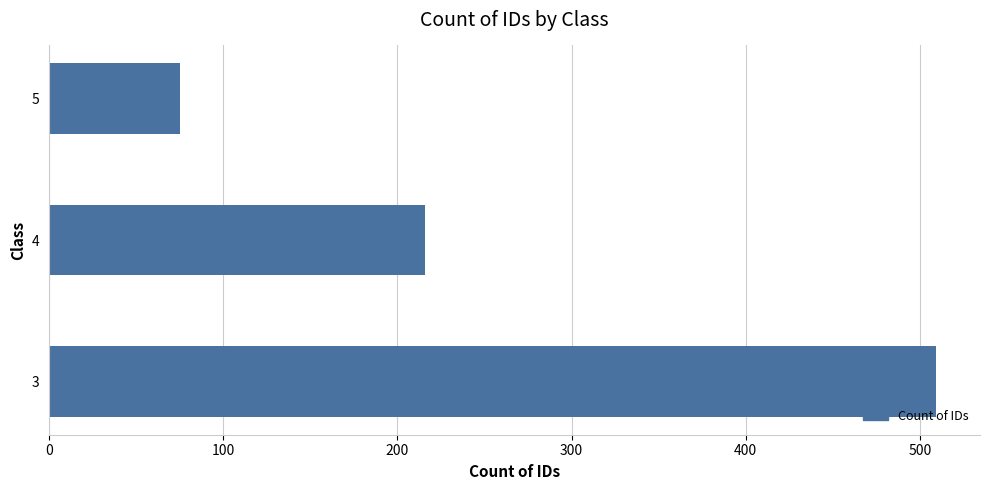

Reading top to bottom, what are all the values shown in this chart?

5=75	4=216	3=509